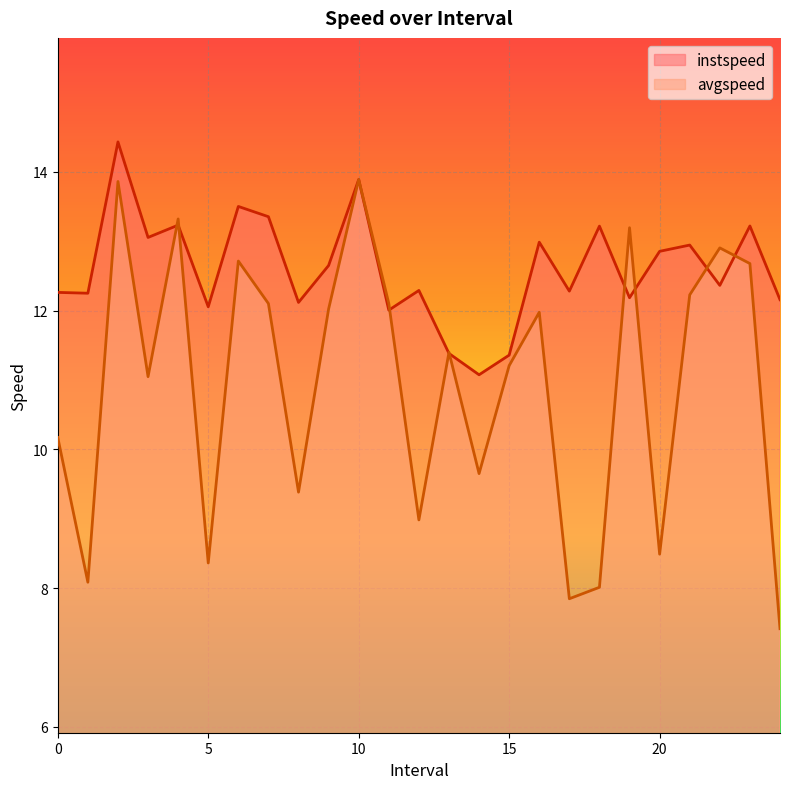

How many categories are shown in the chart?

25